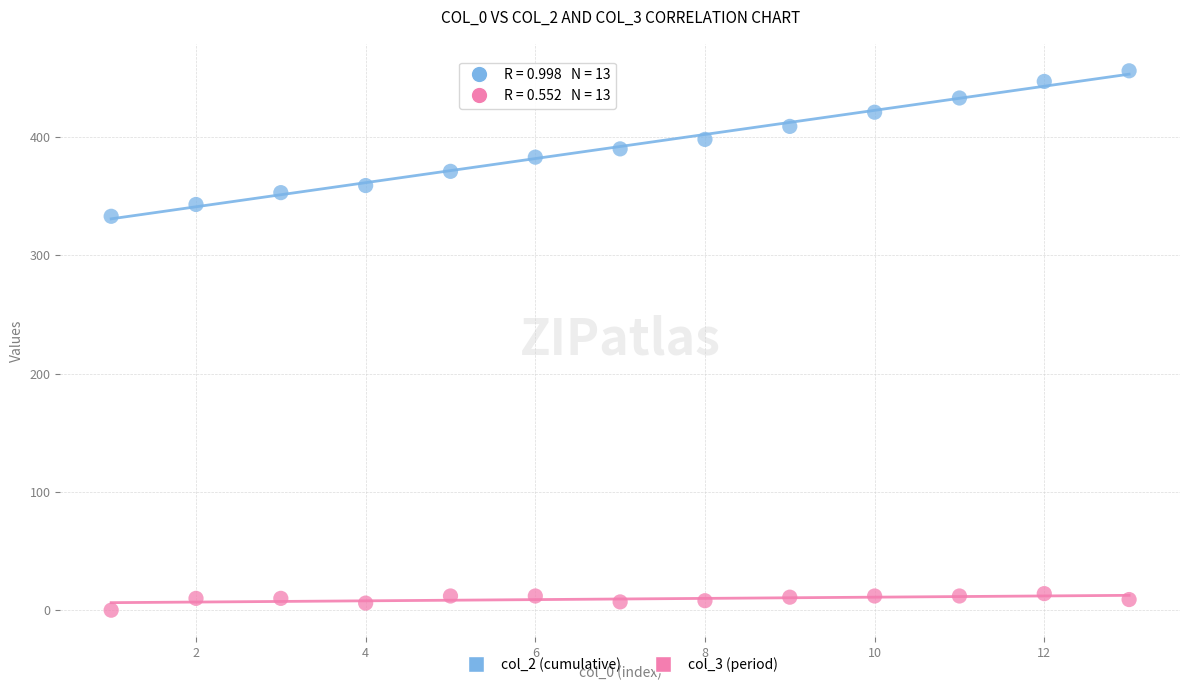

Across all data points, what is the range of Y values (max minus min)?

456